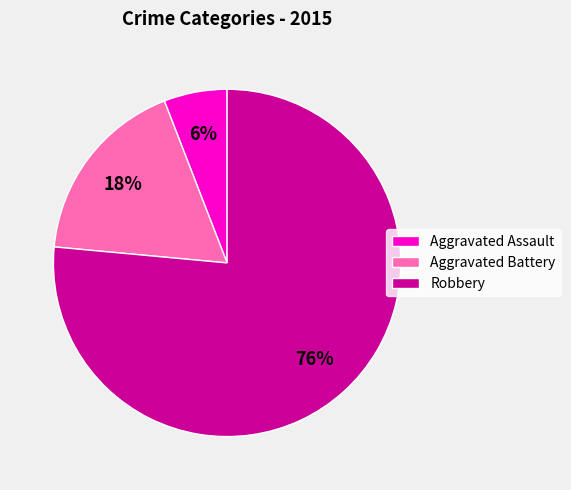

True or false: Aggravated Assault accounts for 1% of the total.

False